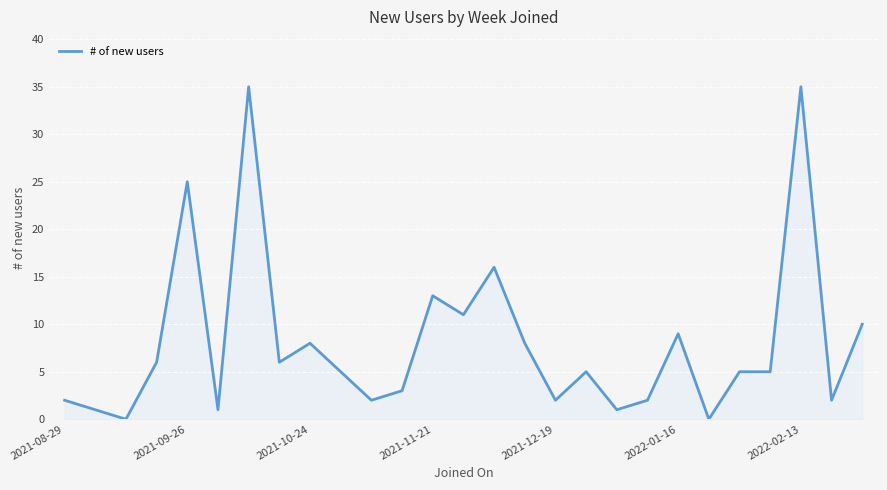

What is the difference between the maximum and minimum values?

35